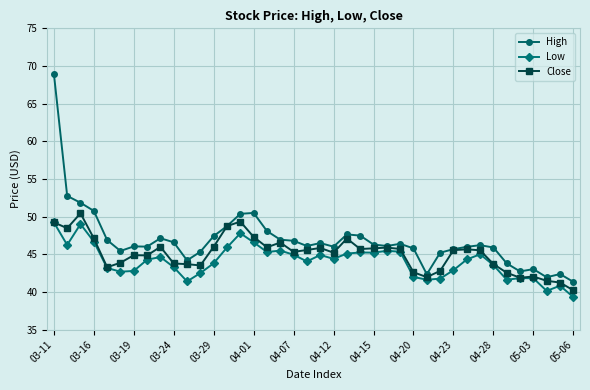

Which series has the largest total across all categories?

High